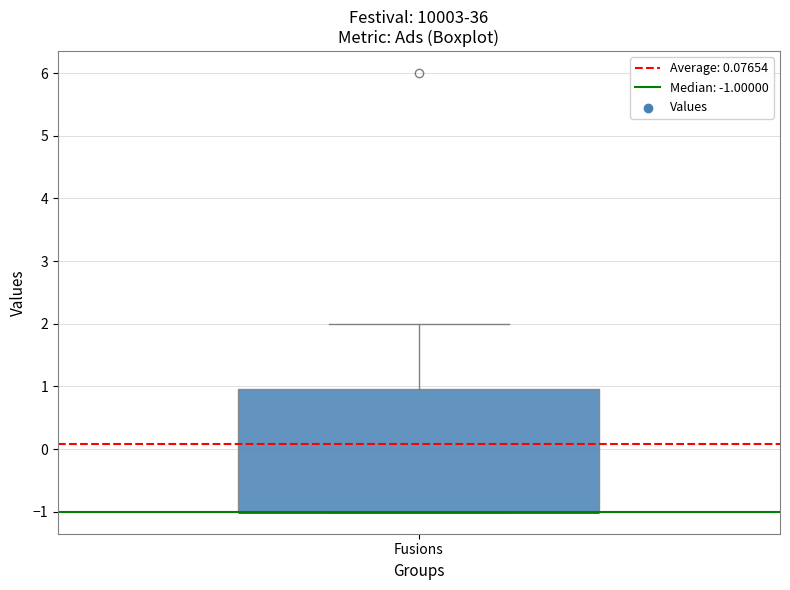

Transcribe this box plot: give where the median line is, the range the box spans, and where the two whiskers end, as read against the y-axis. The values are not printed on the chart, so give them approximately, as read against the axis.

median -1 (drawn on the box's lower edge), box -1 to 1, whiskers -1 to 2